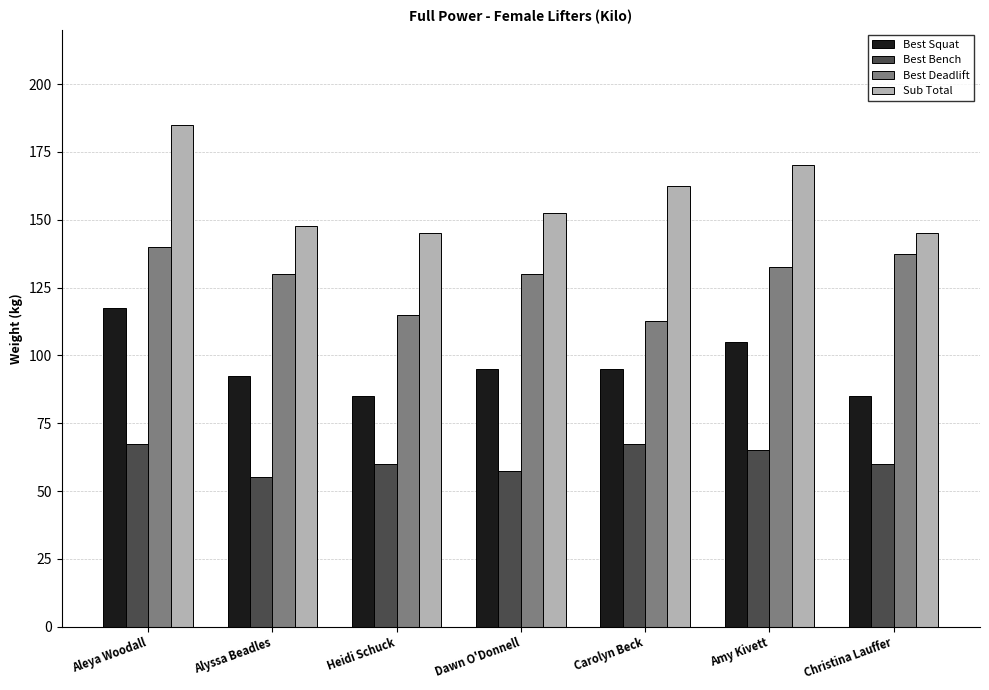

How many groups of bars are there?

7